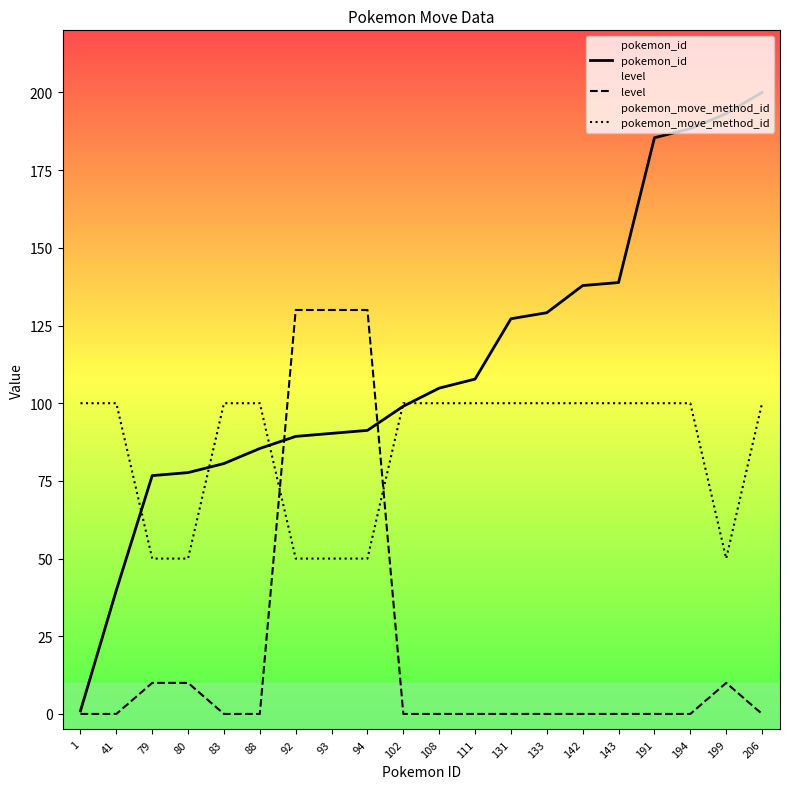

Which series has the largest total across all categories?

pokemon_id